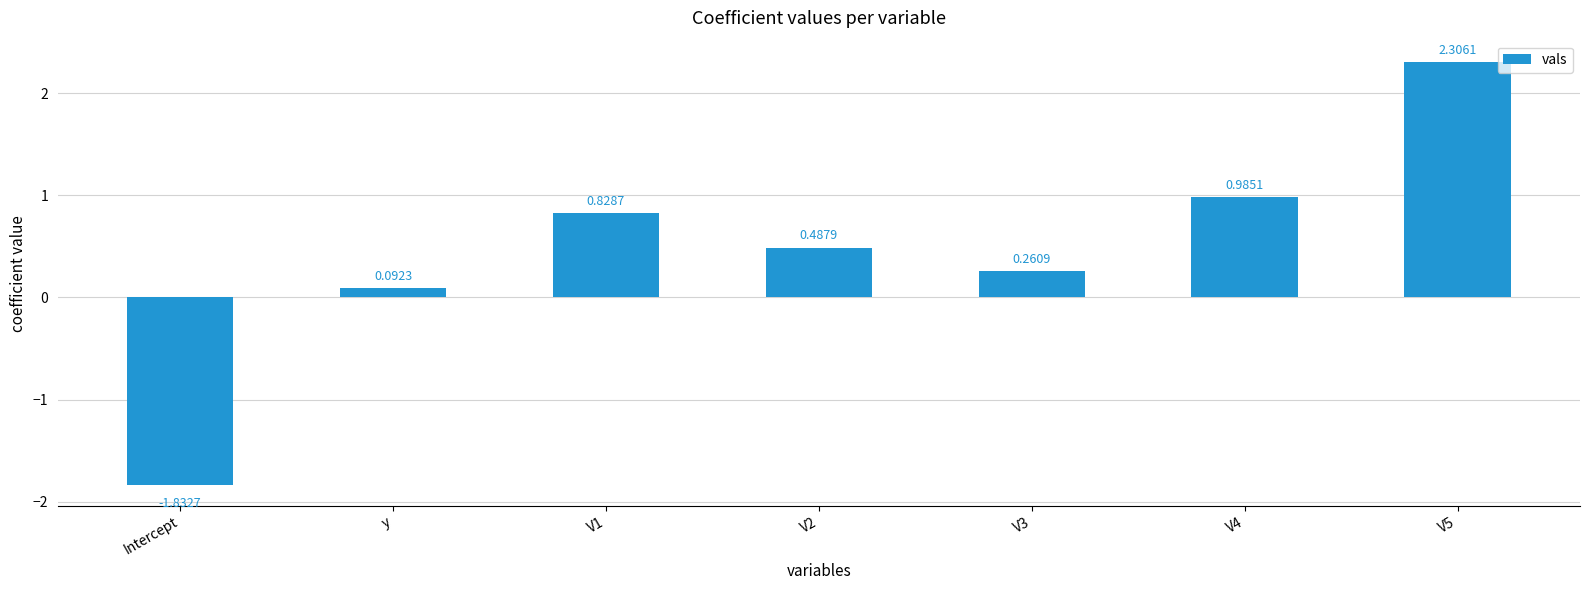

Count the number of data series in this chart.

1